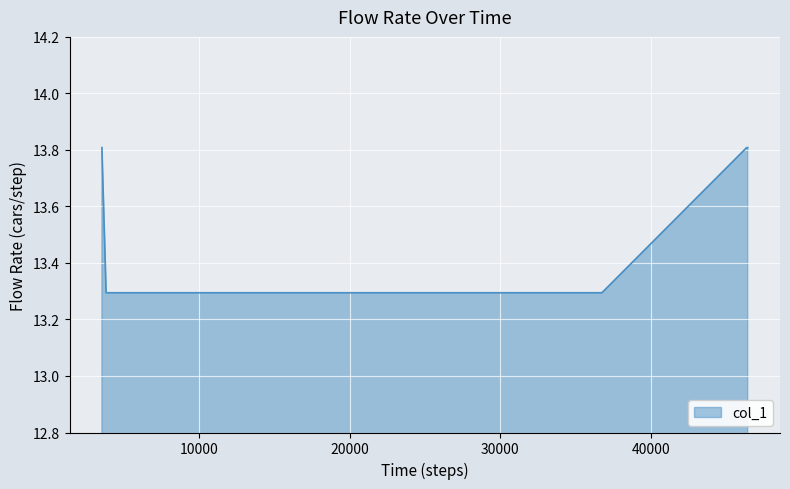

What is the smallest value displayed?

13.3